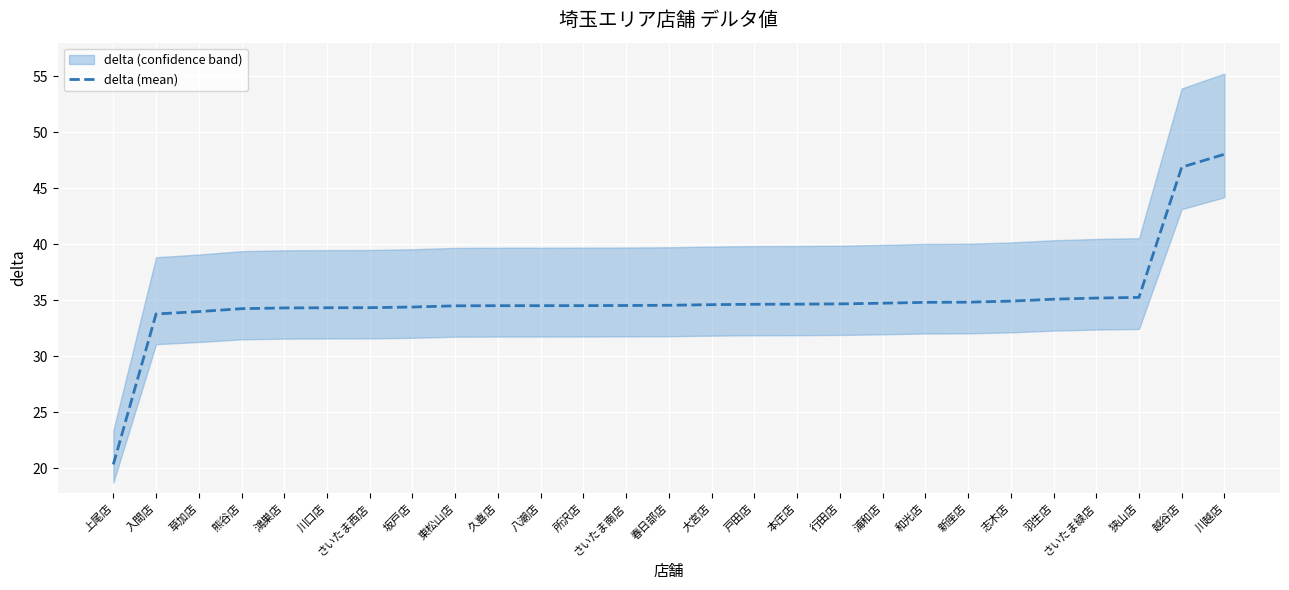

What is the ratio of the value at 上尾店 to the value at 久喜店?

0.6